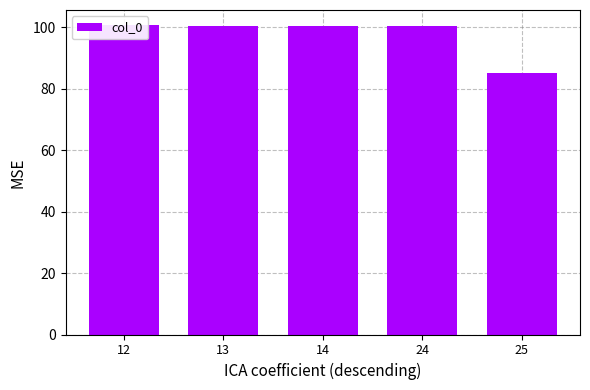

How many values are below 100?

1